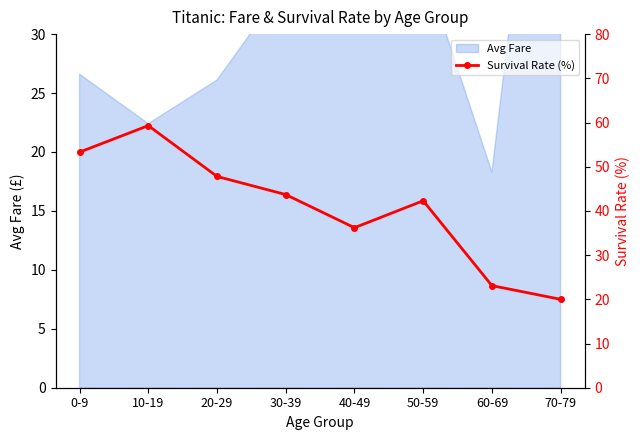

Rank the categories by value from lowest to highest.

70-79, 60-69, 40-49, 50-59, 30-39, 20-29, 0-9, 10-19